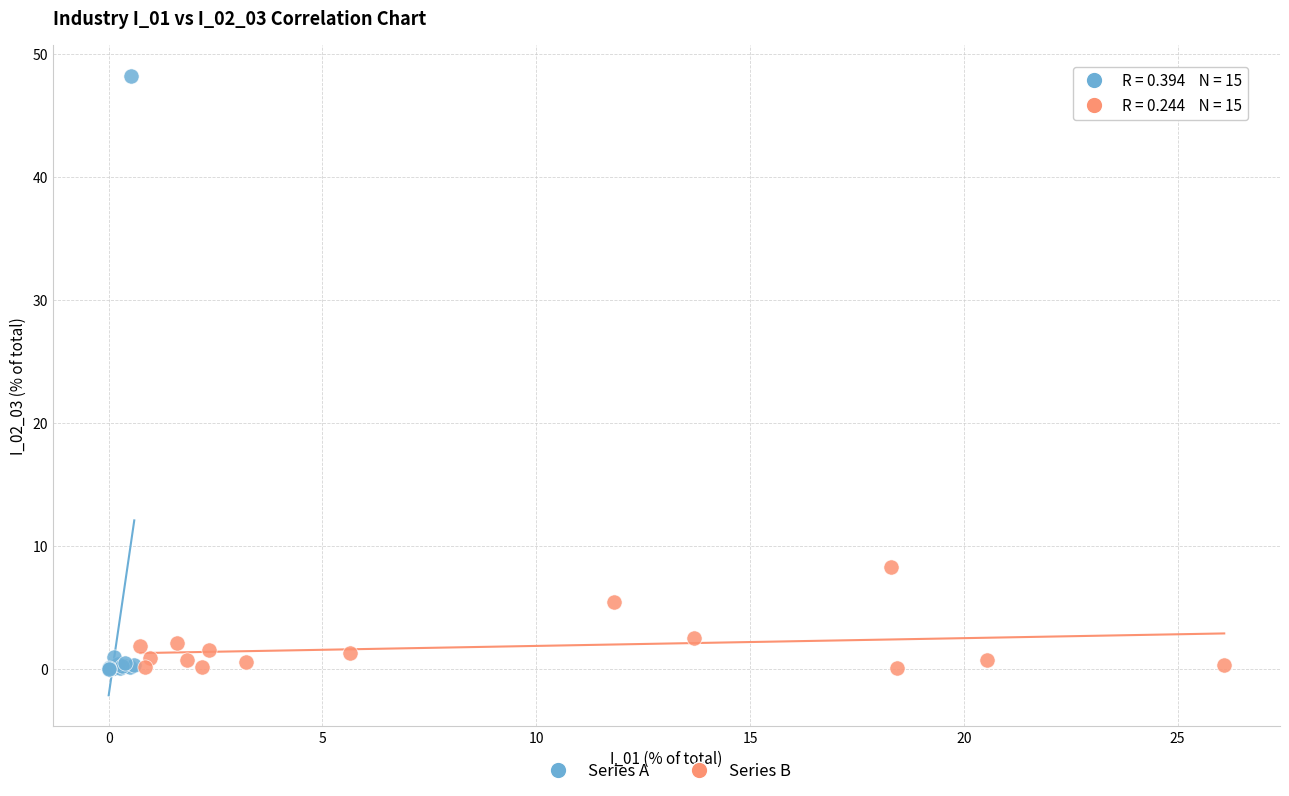

Which series has the widest spread of Y values?

Series A